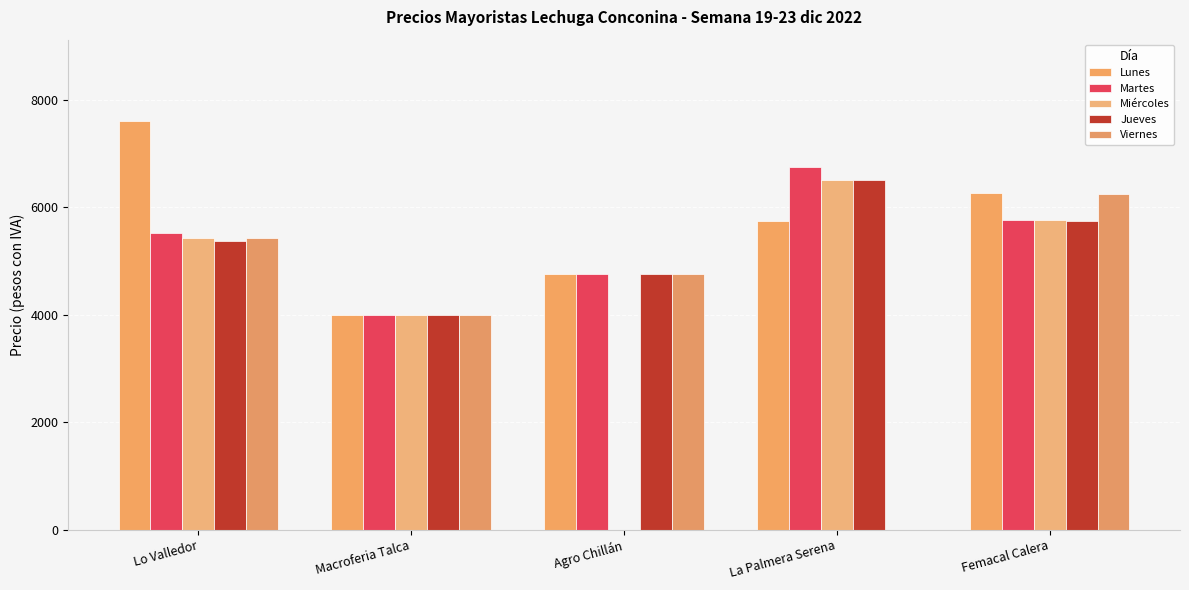

Are the bars horizontal?

No